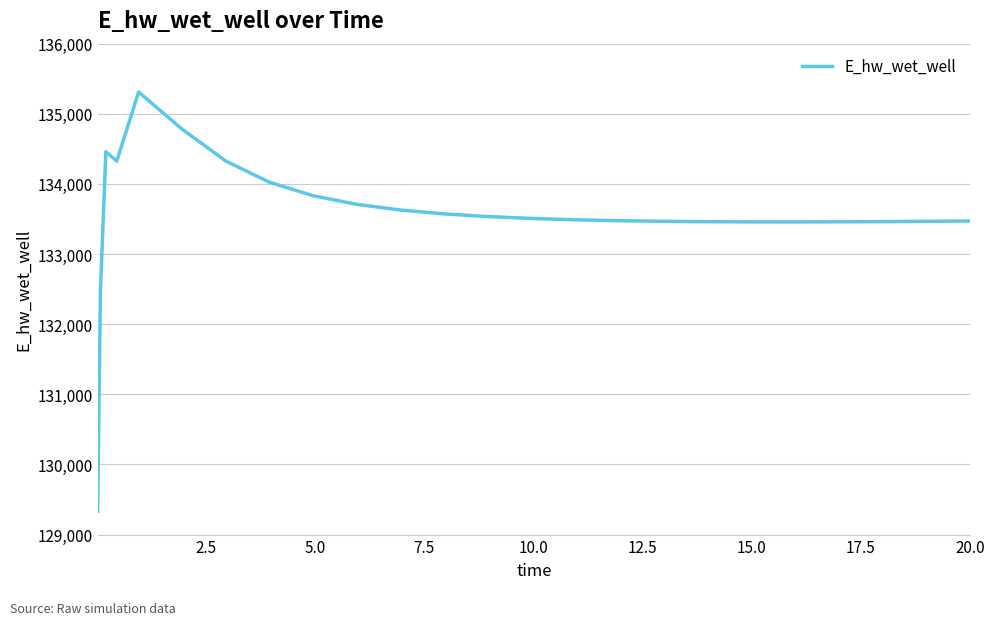

What is the difference between the maximum and minimum values?

5981.2